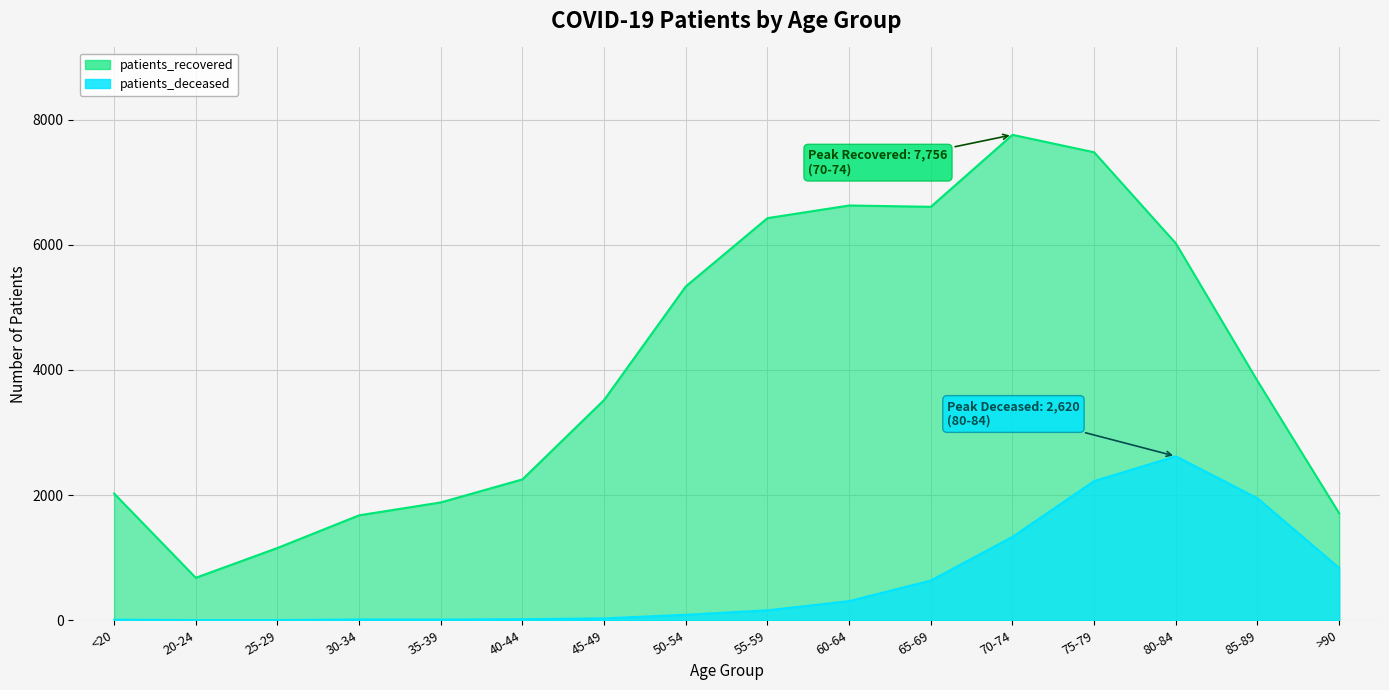

Rank the series by their maximum value, from lowest to highest.

patients_deceased, patients_recovered